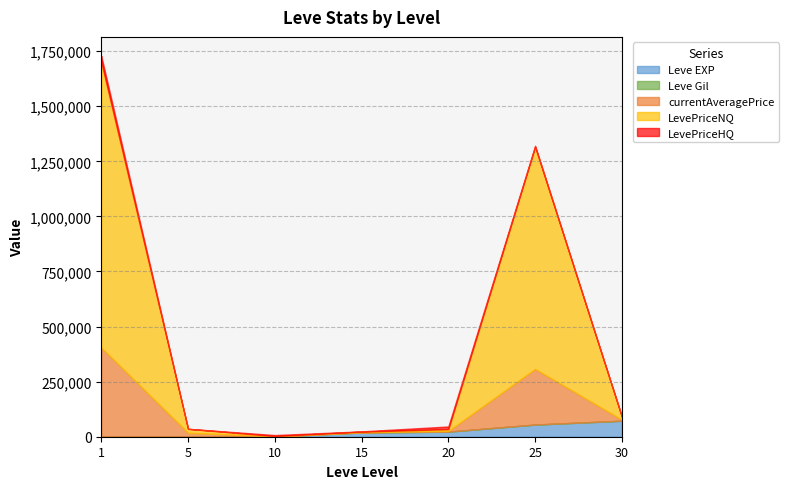

What are all the series names shown in the legend?

Leve EXP, Leve Gil, currentAveragePrice, LevePriceNQ, LevePriceHQ